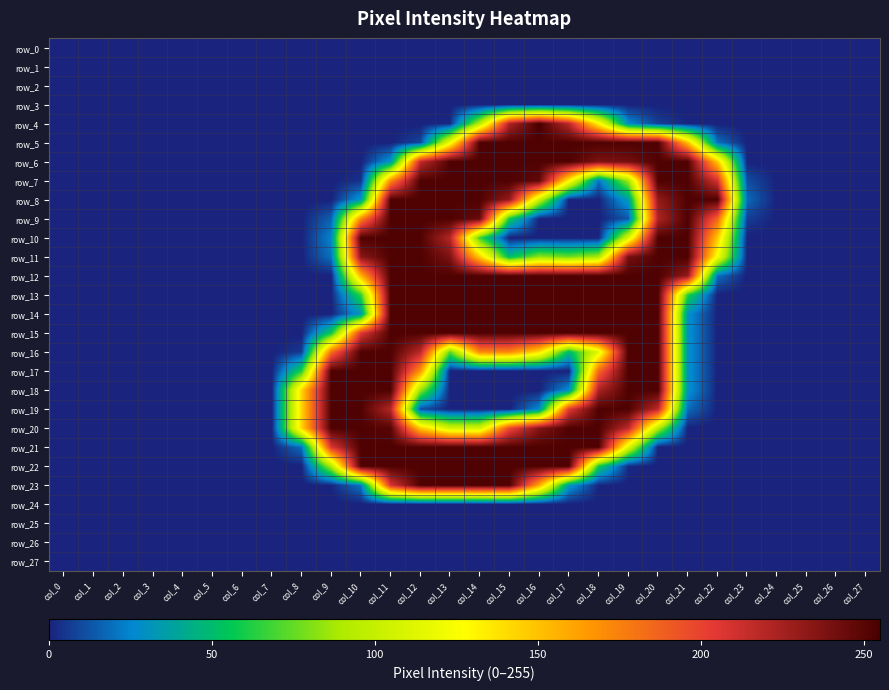

At how many categories does at least one series exceed 34?

15